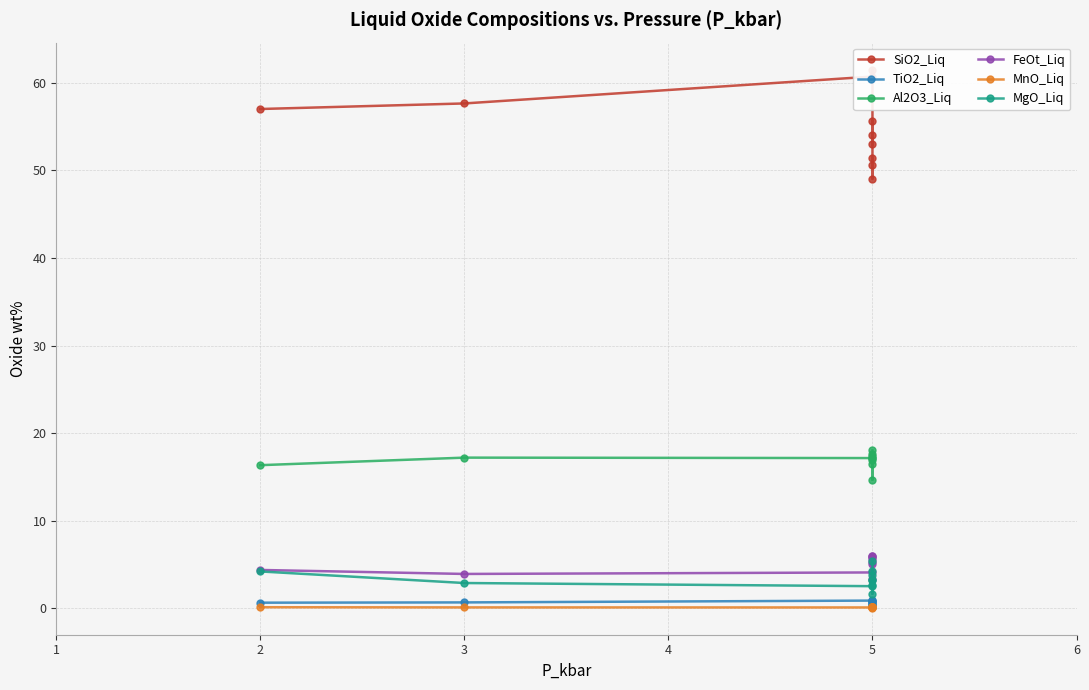

How many distinct data groups are displayed?

6